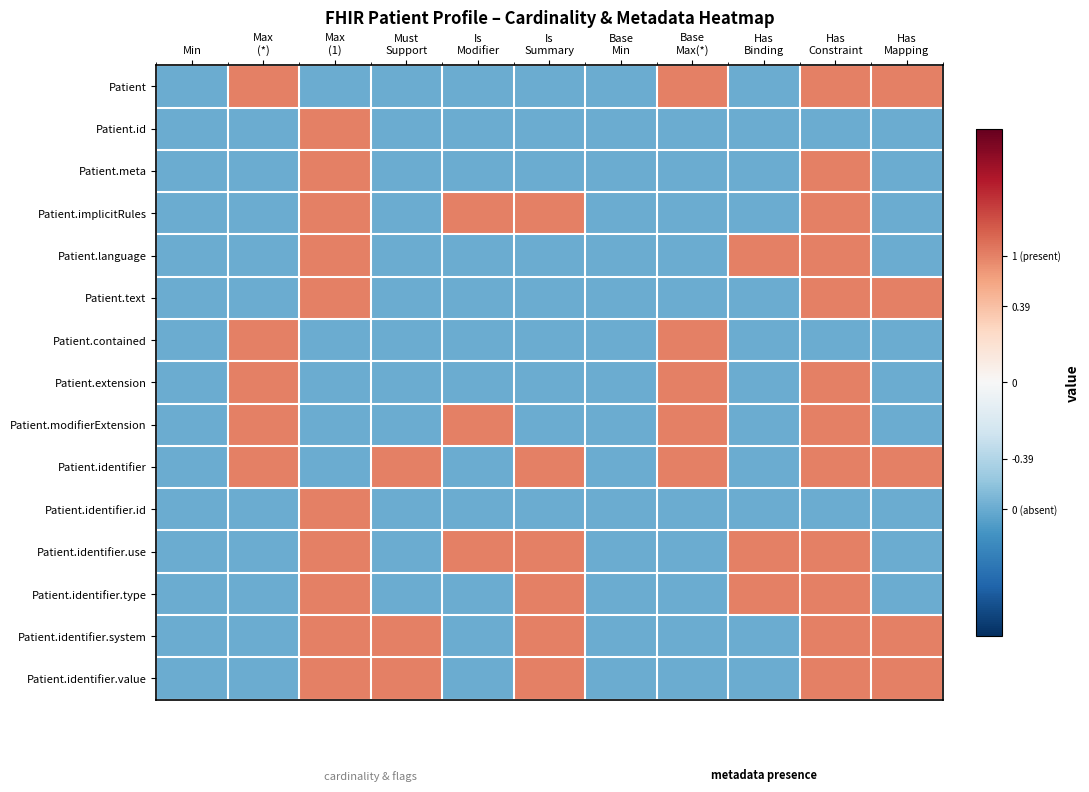

Reading right to left, what are all the values shown in this chart?

Patient: Has
Mapping=0.7	Has
Constraint=0.7	Has
Binding=-0.7	Base
Max(*)=0.7	Base
Min=-0.7	Is
Summary=-0.7	Is
Modifier=-0.7	Must
Support=-0.7	Max
(1)=-0.7	Max
(*)=0.7	Min=-0.7
Patient.id: Has
Mapping=-0.7	Has
Constraint=-0.7	Has
Binding=-0.7	Base
Max(*)=-0.7	Base
Min=-0.7	Is
Summary=-0.7	Is
Modifier=-0.7	Must
Support=-0.7	Max
(1)=0.7	Max
(*)=-0.7	Min=-0.7
Patient.meta: Has
Mapping=-0.7	Has
Constraint=0.7	Has
Binding=-0.7	Base
Max(*)=-0.7	Base
Min=-0.7	Is
Summary=-0.7	Is
Modifier=-0.7	Must
Support=-0.7	Max
(1)=0.7	Max
(*)=-0.7	Min=-0.7
Patient.implicitRules: Has
Mapping=-0.7	Has
Constraint=0.7	Has
Binding=-0.7	Base
Max(*)=-0.7	Base
Min=-0.7	Is
Summary=0.7	Is
Modifier=0.7	Must
Support=-0.7	Max
(1)=0.7	Max
(*)=-0.7	Min=-0.7
Patient.language: Has
Mapping=-0.7	Has
Constraint=0.7	Has
Binding=0.7	Base
Max(*)=-0.7	Base
Min=-0.7	Is
Summary=-0.7	Is
Modifier=-0.7	Must
Support=-0.7	Max
(1)=0.7	Max
(*)=-0.7	Min=-0.7
Patient.text: Has
Mapping=0.7	Has
Constraint=0.7	Has
Binding=-0.7	Base
Max(*)=-0.7	Base
Min=-0.7	Is
Summary=-0.7	Is
Modifier=-0.7	Must
Support=-0.7	Max
(1)=0.7	Max
(*)=-0.7	Min=-0.7
Patient.contained: Has
Mapping=-0.7	Has
Constraint=-0.7	Has
Binding=-0.7	Base
Max(*)=0.7	Base
Min=-0.7	Is
Summary=-0.7	Is
Modifier=-0.7	Must
Support=-0.7	Max
(1)=-0.7	Max
(*)=0.7	Min=-0.7
Patient.extension: Has
Mapping=-0.7	Has
Constraint=0.7	Has
Binding=-0.7	Base
Max(*)=0.7	Base
Min=-0.7	Is
Summary=-0.7	Is
Modifier=-0.7	Must
Support=-0.7	Max
(1)=-0.7	Max
(*)=0.7	Min=-0.7
Patient.modifierExtension: Has
Mapping=-0.7	Has
Constraint=0.7	Has
Binding=-0.7	Base
Max(*)=0.7	Base
Min=-0.7	Is
Summary=-0.7	Is
Modifier=0.7	Must
Support=-0.7	Max
(1)=-0.7	Max
(*)=0.7	Min=-0.7
Patient.identifier: Has
Mapping=0.7	Has
Constraint=0.7	Has
Binding=-0.7	Base
Max(*)=0.7	Base
Min=-0.7	Is
Summary=0.7	Is
Modifier=-0.7	Must
Support=0.7	Max
(1)=-0.7	Max
(*)=0.7	Min=-0.7
Patient.identifier.id: Has
Mapping=-0.7	Has
Constraint=-0.7	Has
Binding=-0.7	Base
Max(*)=-0.7	Base
Min=-0.7	Is
Summary=-0.7	Is
Modifier=-0.7	Must
Support=-0.7	Max
(1)=0.7	Max
(*)=-0.7	Min=-0.7
Patient.identifier.use: Has
Mapping=-0.7	Has
Constraint=0.7	Has
Binding=0.7	Base
Max(*)=-0.7	Base
Min=-0.7	Is
Summary=0.7	Is
Modifier=0.7	Must
Support=-0.7	Max
(1)=0.7	Max
(*)=-0.7	Min=-0.7
Patient.identifier.type: Has
Mapping=-0.7	Has
Constraint=0.7	Has
Binding=0.7	Base
Max(*)=-0.7	Base
Min=-0.7	Is
Summary=0.7	Is
Modifier=-0.7	Must
Support=-0.7	Max
(1)=0.7	Max
(*)=-0.7	Min=-0.7
Patient.identifier.system: Has
Mapping=0.7	Has
Constraint=0.7	Has
Binding=-0.7	Base
Max(*)=-0.7	Base
Min=-0.7	Is
Summary=0.7	Is
Modifier=-0.7	Must
Support=0.7	Max
(1)=0.7	Max
(*)=-0.7	Min=-0.7
Patient.identifier.value: Has
Mapping=0.7	Has
Constraint=0.7	Has
Binding=-0.7	Base
Max(*)=-0.7	Base
Min=-0.7	Is
Summary=0.7	Is
Modifier=-0.7	Must
Support=0.7	Max
(1)=0.7	Max
(*)=-0.7	Min=-0.7